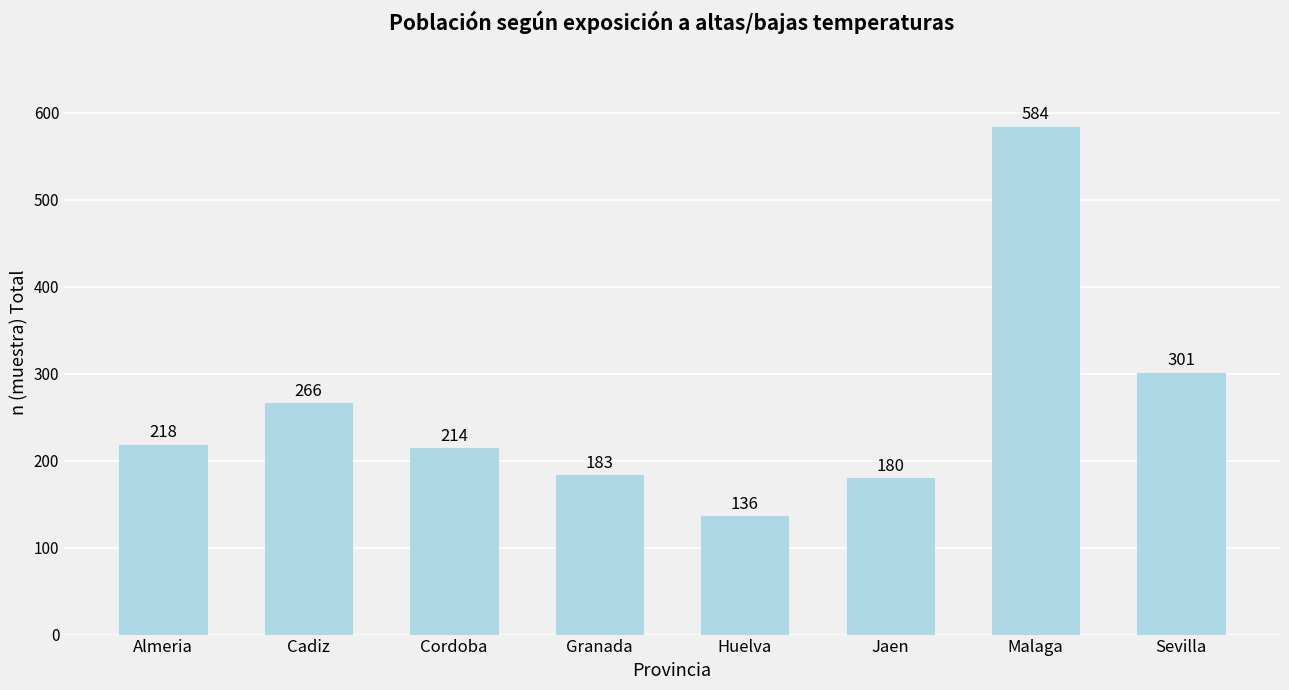

The chart shows a value of 51 at Jaen. True or false?

False